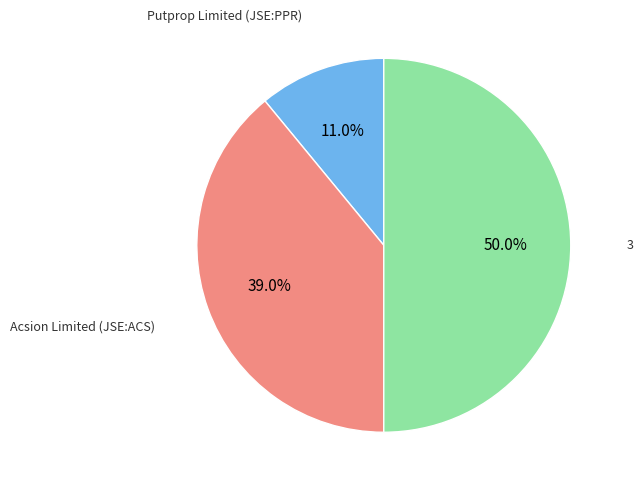

What percentage is NOT represented by 3?

50.0%